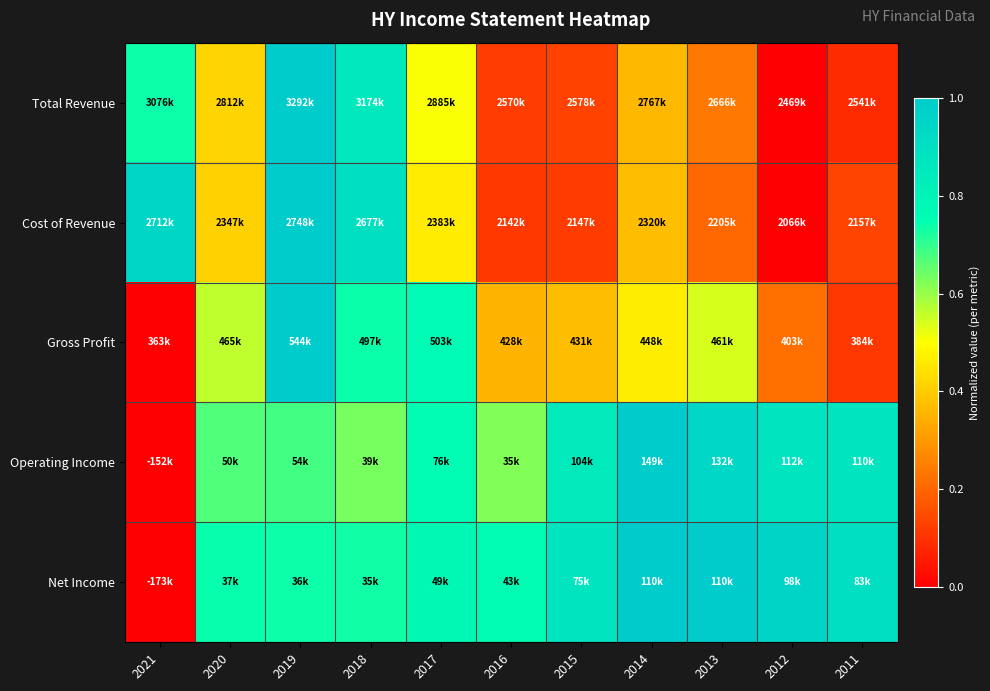

What is the spread (max minus min) of values at 2011?

0.8